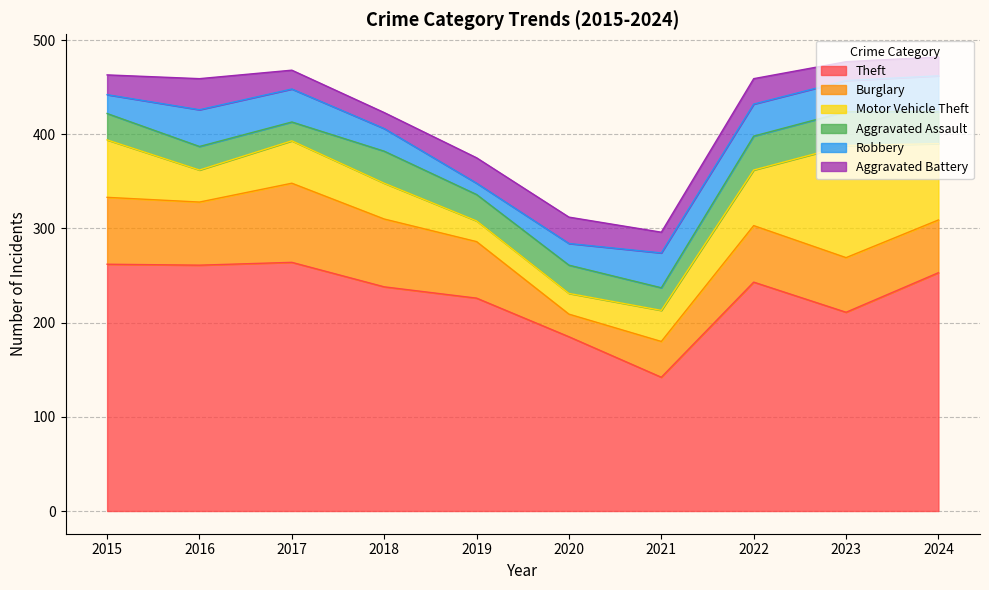

How many times do Aggravated Assault and Robbery cross each other?

5